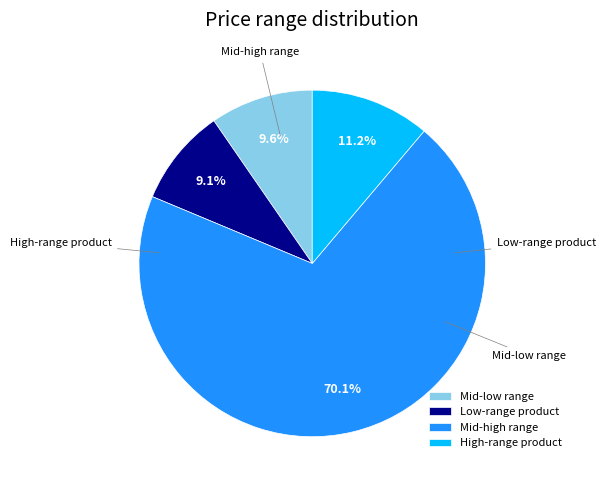

Is there any slice that represents more than half of the pie?

Yes